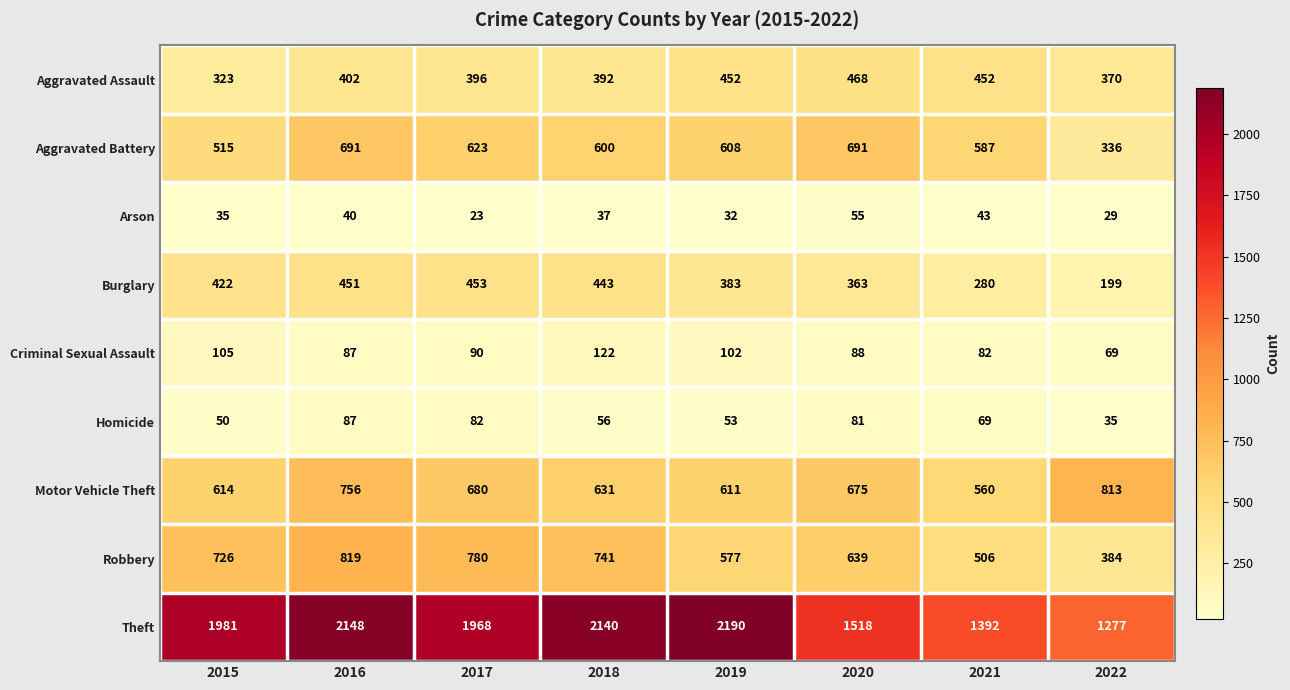

At 2018, list the series in order from smallest to largest.

Arson, Homicide, Criminal Sexual Assault, Aggravated Assault, Burglary, Aggravated Battery, Motor Vehicle Theft, Robbery, Theft